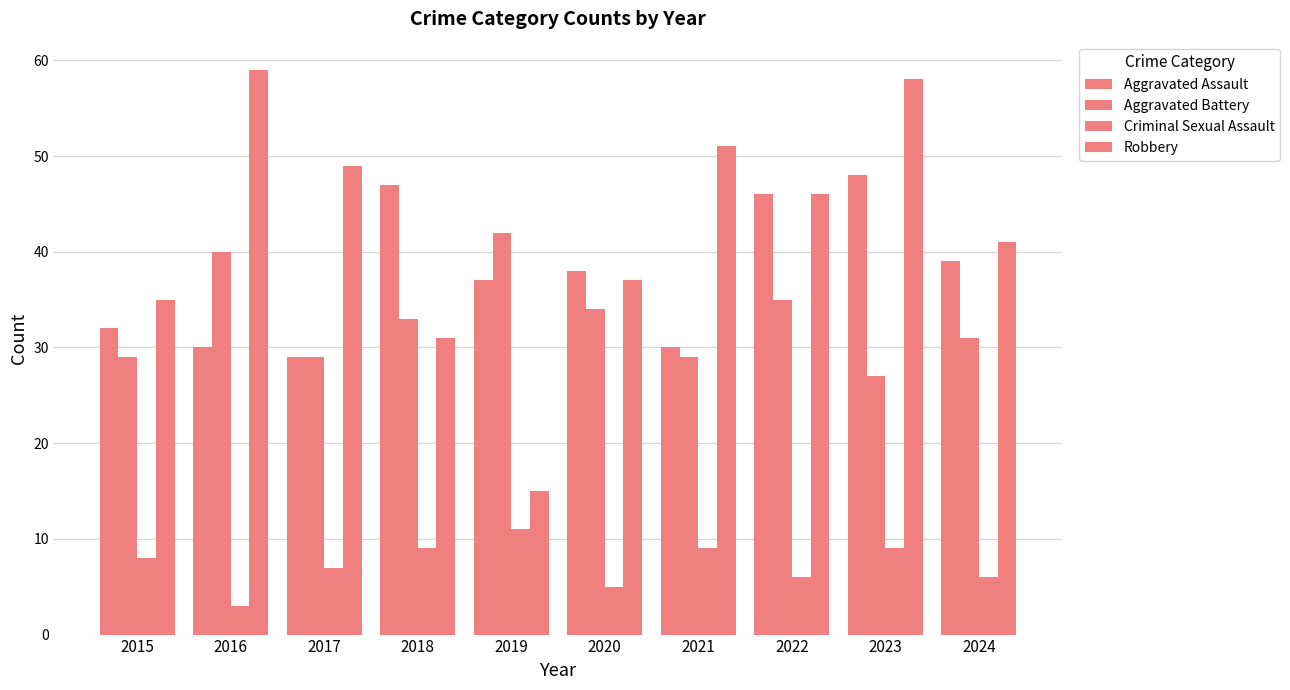

Reading left to right, extract all data points from this chart.

Aggravated Assault: 2015=32	2016=30	2017=29	2018=47	2019=37	2020=38	2021=30	2022=46	2023=48	2024=39
Aggravated Battery: 2015=29	2016=40	2017=29	2018=33	2019=42	2020=34	2021=29	2022=35	2023=27	2024=31
Criminal Sexual Assault: 2015=8	2016=3	2017=7	2018=9	2019=11	2020=5	2021=9	2022=6	2023=9	2024=6
Robbery: 2015=35	2016=59	2017=49	2018=31	2019=15	2020=37	2021=51	2022=46	2023=58	2024=41